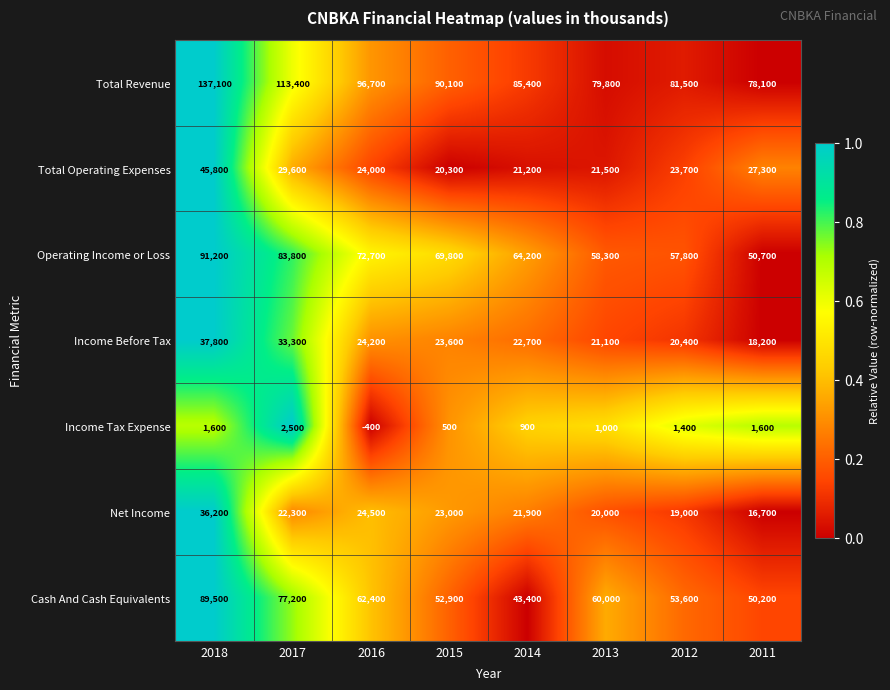

At which label does Operating Income or Loss reach its minimum?

2011